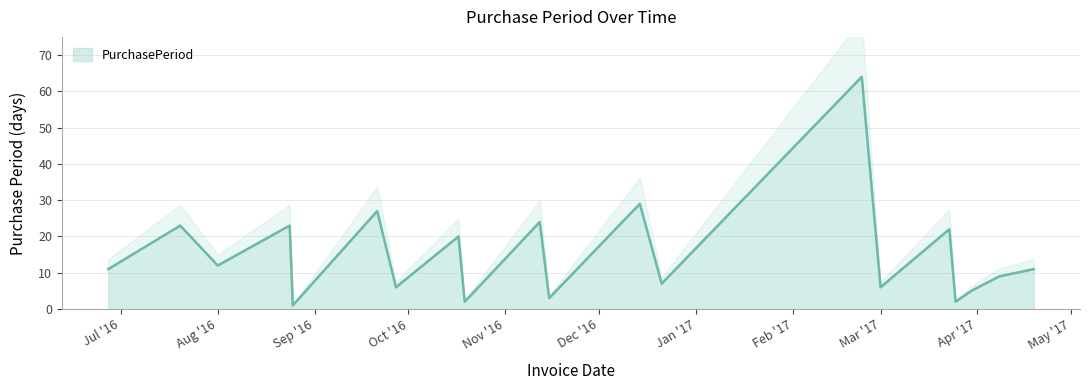

Which label corresponds to the smallest value in the chart?

2016-08-25